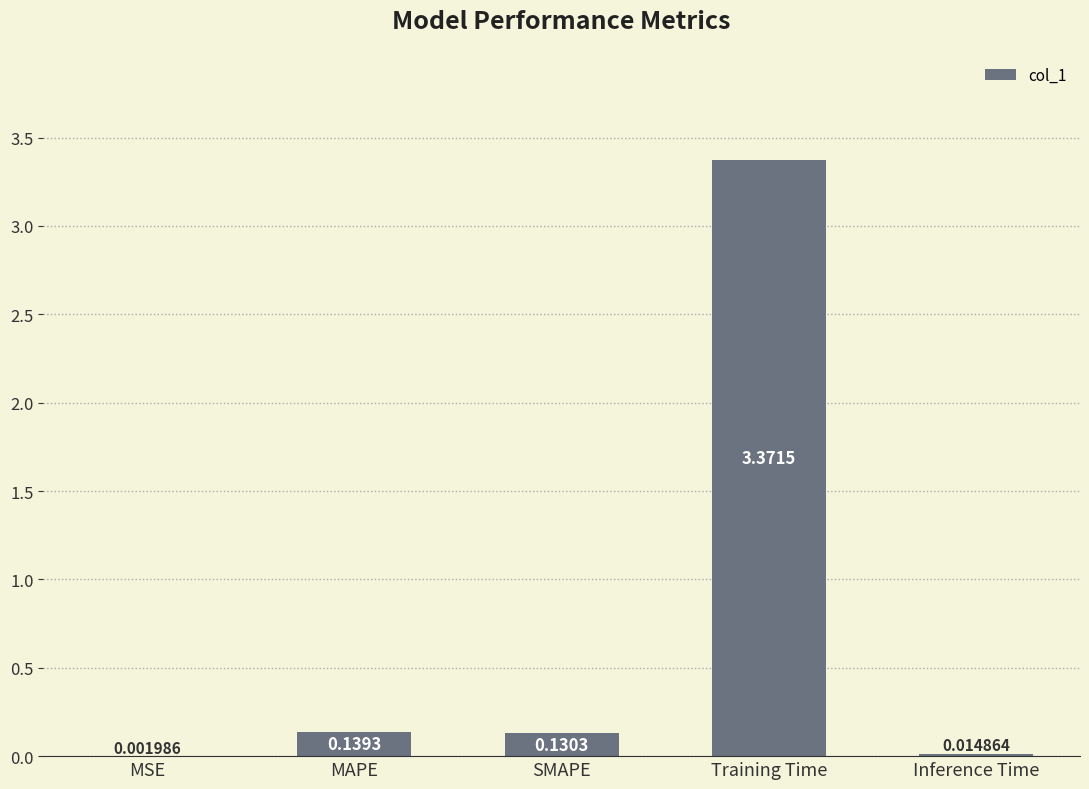

Are the bars horizontal?

No